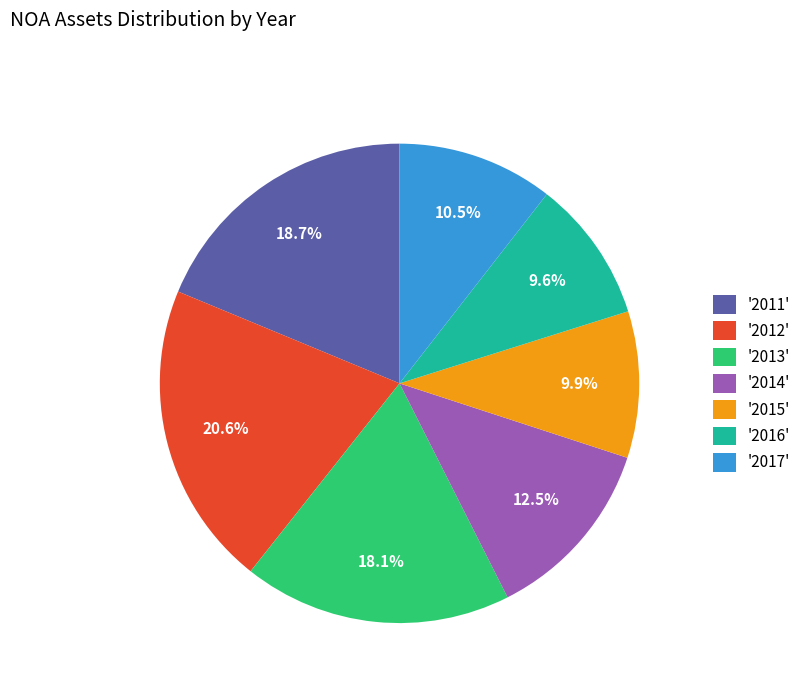

Which has a higher value, '2016' or '2014'?

'2014'